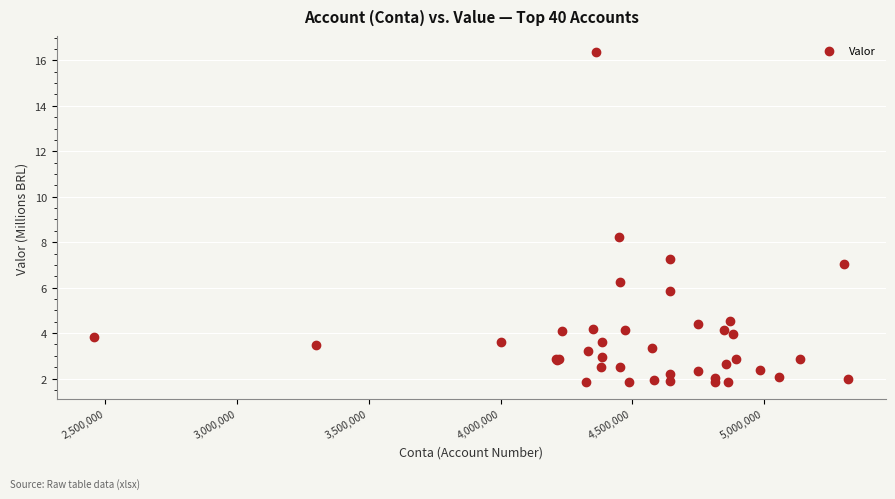

What Y value in the scatter plot is closest to 9?

8.2